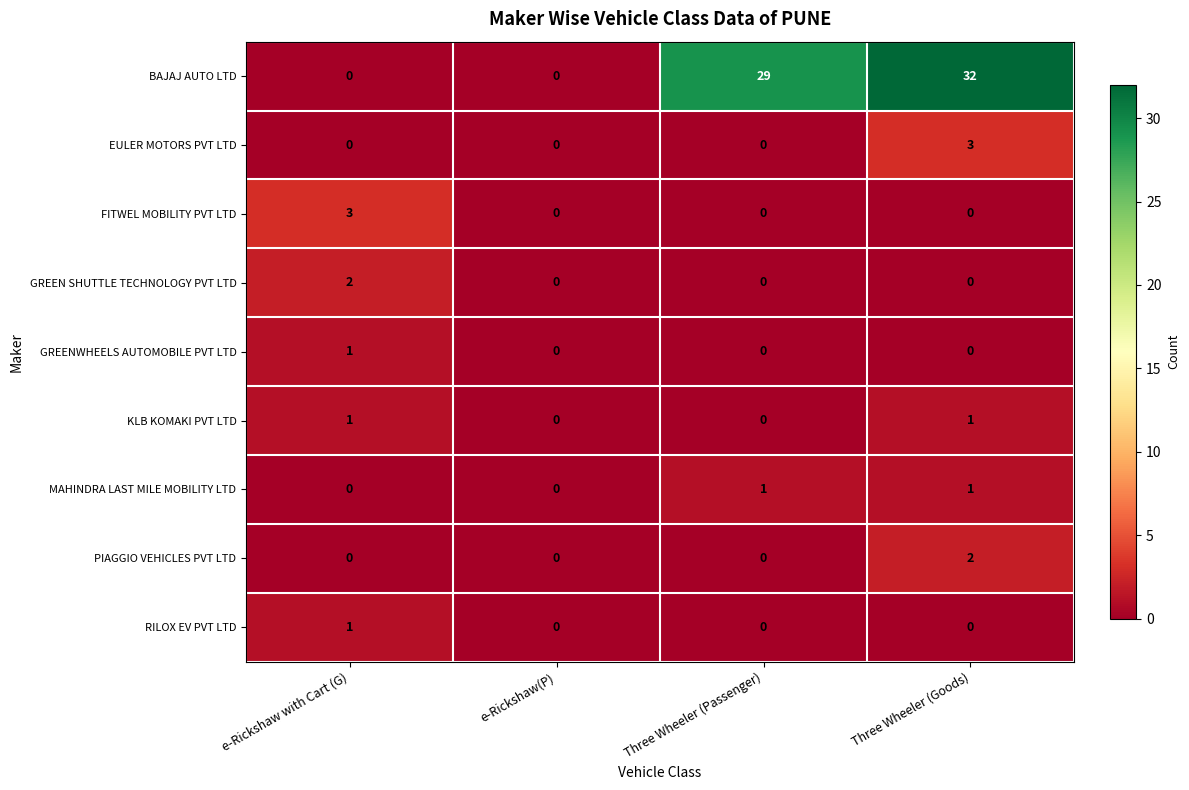

Which label corresponds to the largest value in the chart?

Three Wheeler (Goods)